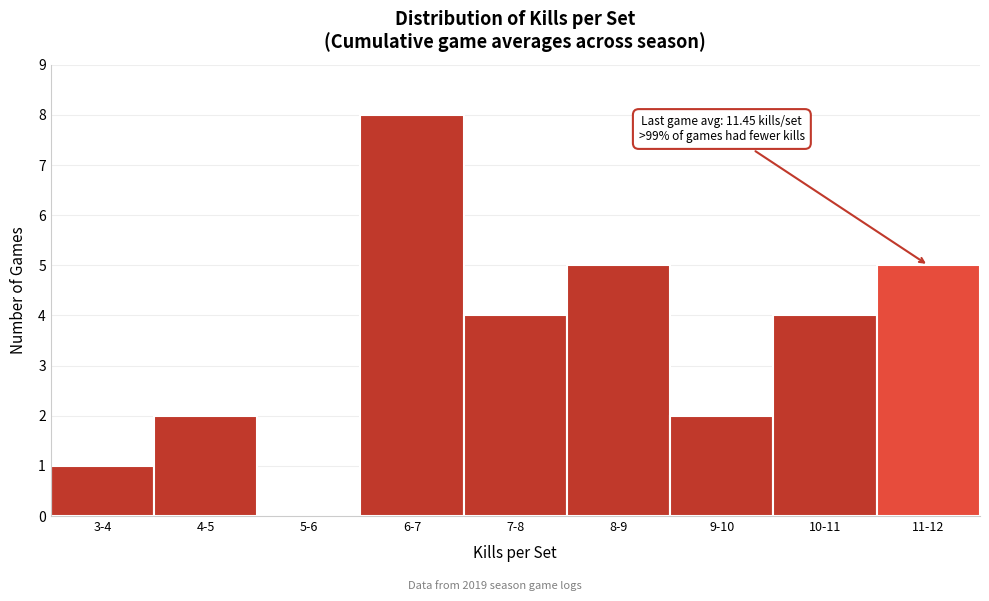

Reading left to right, extract all data points from this chart.

3-4=1	4-5=2	5-6=0	6-7=8	7-8=4	8-9=5	9-10=2	10-11=4	11-12=5